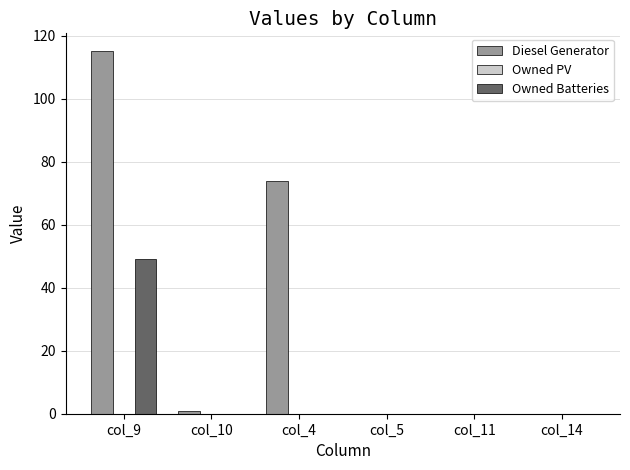

Between col_9 and col_10, which series saw the biggest shift?

Diesel Generator